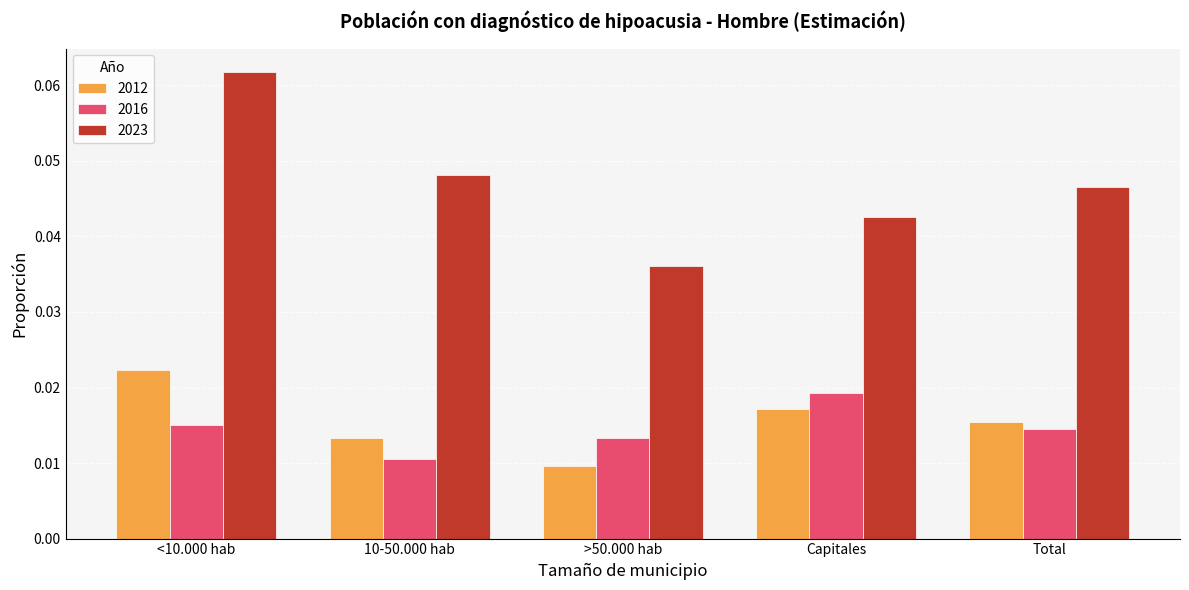

Is the value of 2016 at <10.000 hab greater than the value of 2023 at <10.000 hab?

No